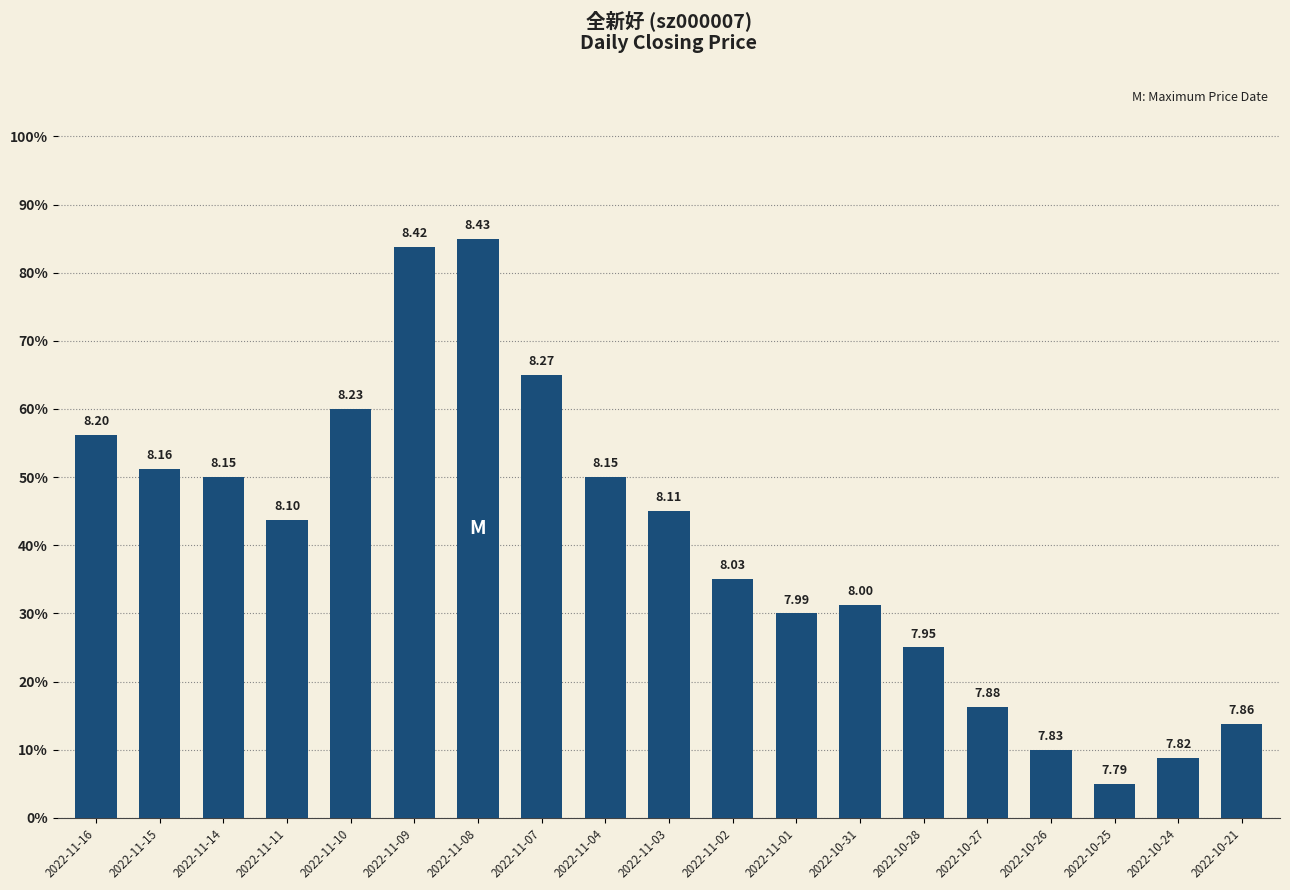

What is the sum of all values?

765.0